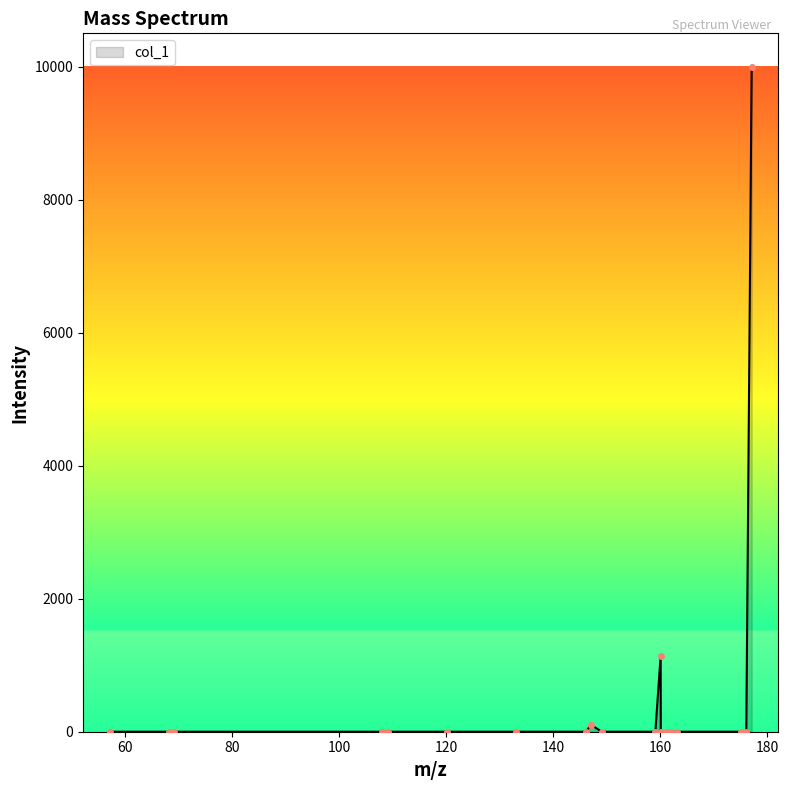

What is the difference between the maximum and minimum values?

10000.0